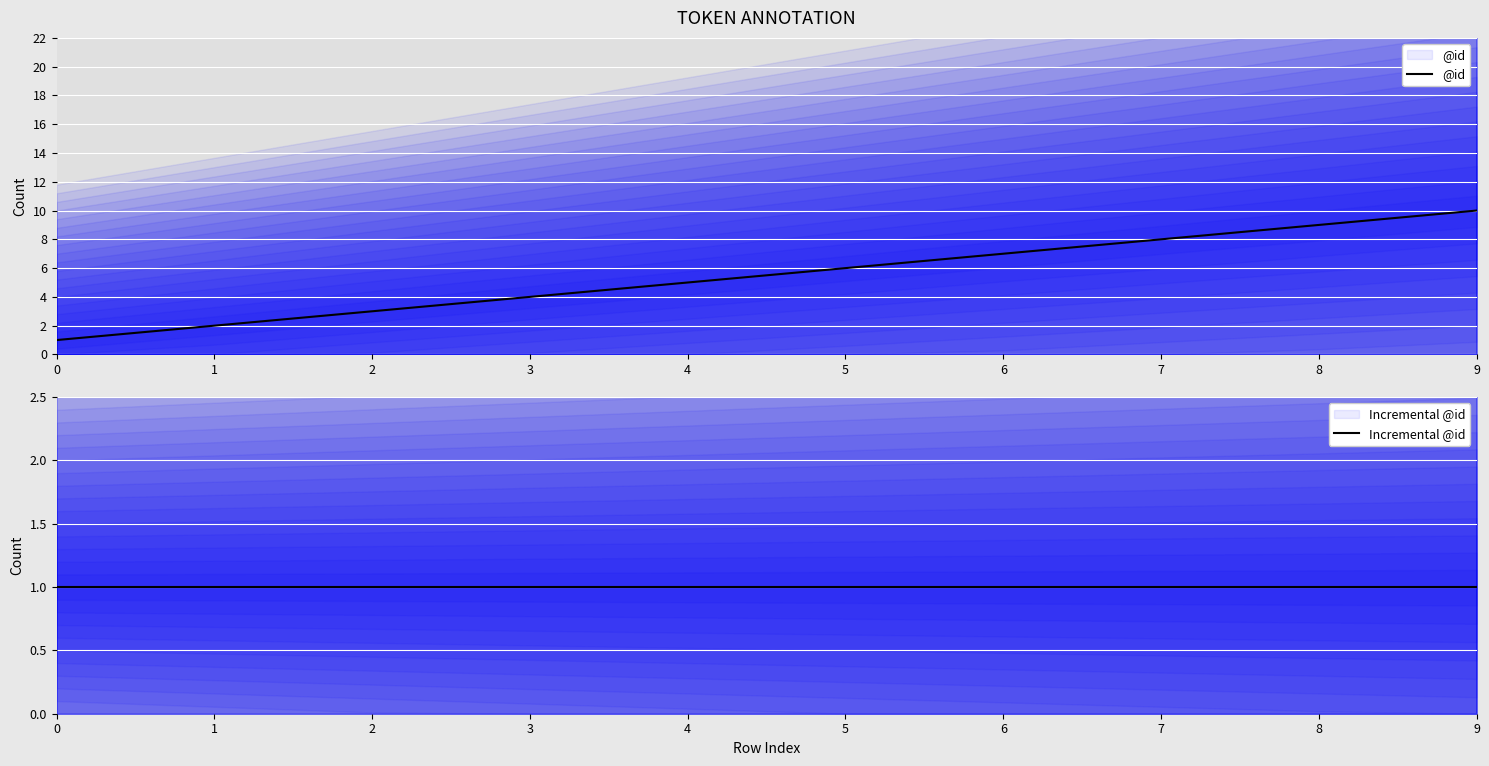

List the labels in order of Incremental @id value, smallest first.

0, 1, 2, 3, 4, 5, 6, 7, 8, 9